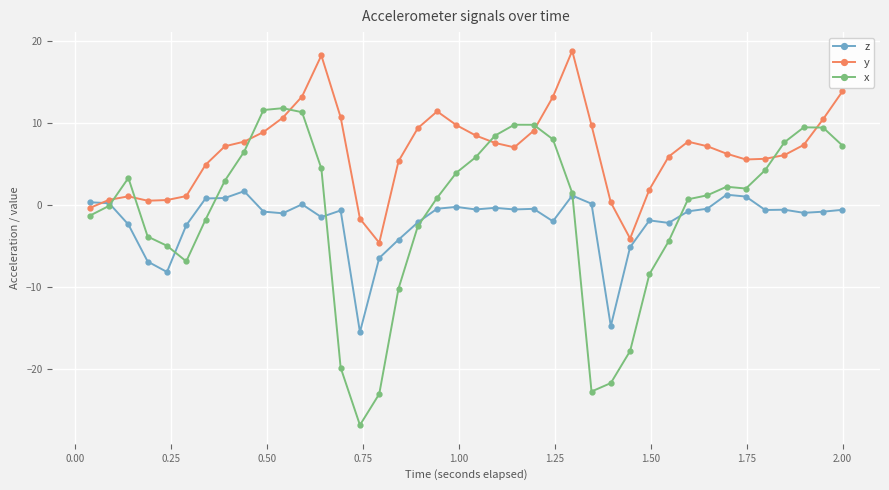

What is the difference between the second highest and second lowest values in the z series?

16.0